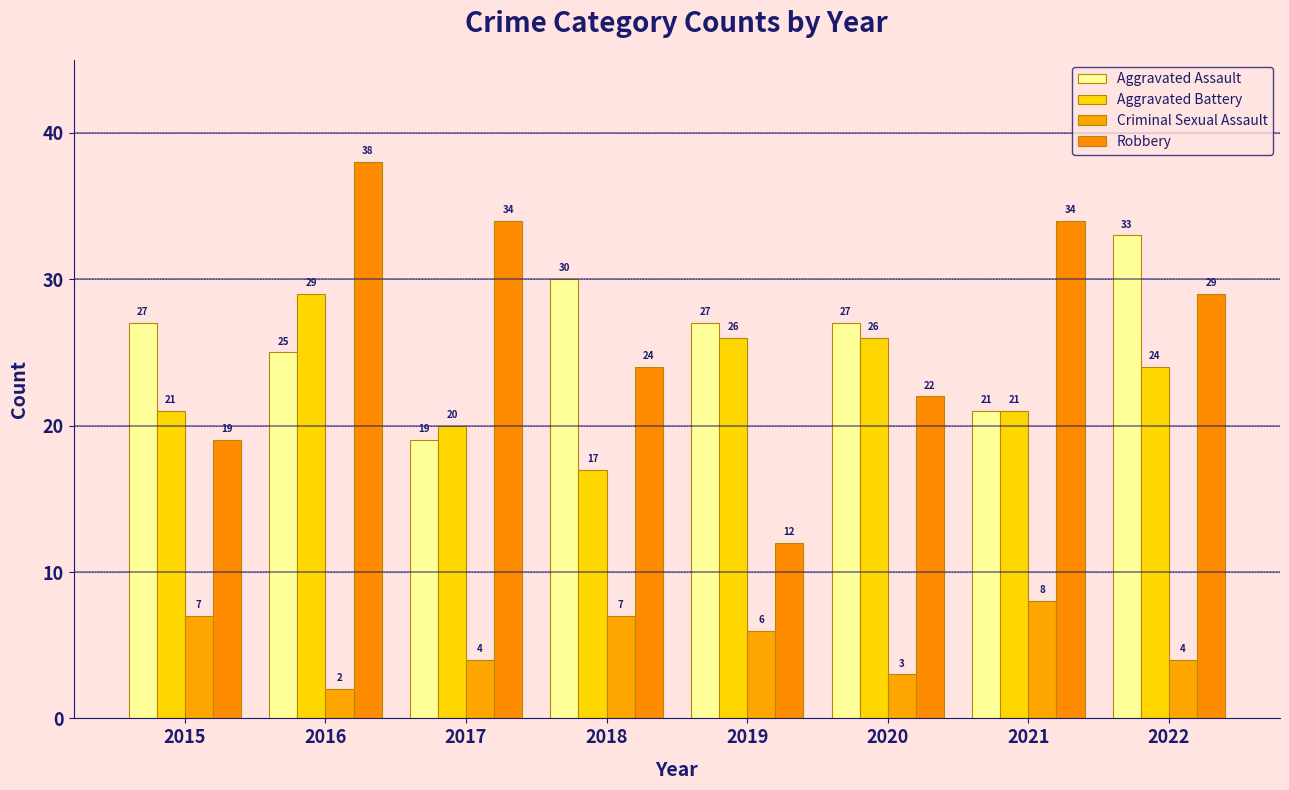

Are the bars grouped side by side (vs. stacked)?

Yes